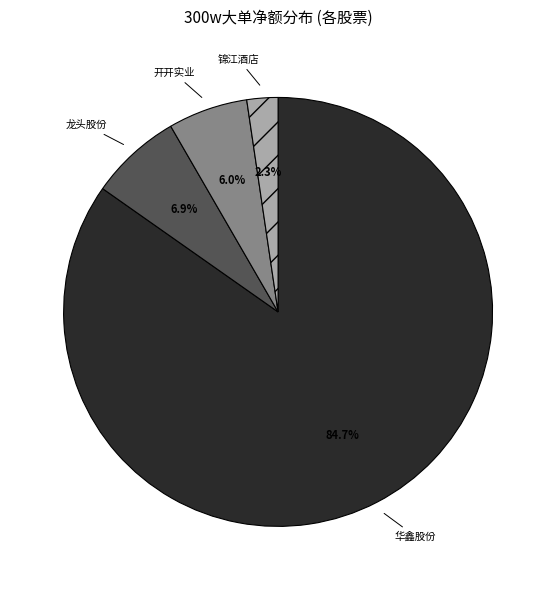

Does 华鑫股份 account for over 50% of the chart?

Yes